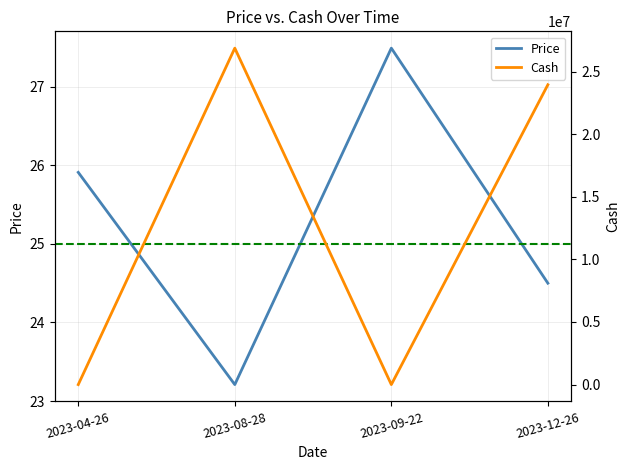

The Price series shows 31.8 at 2023-08-28. True or false?

False